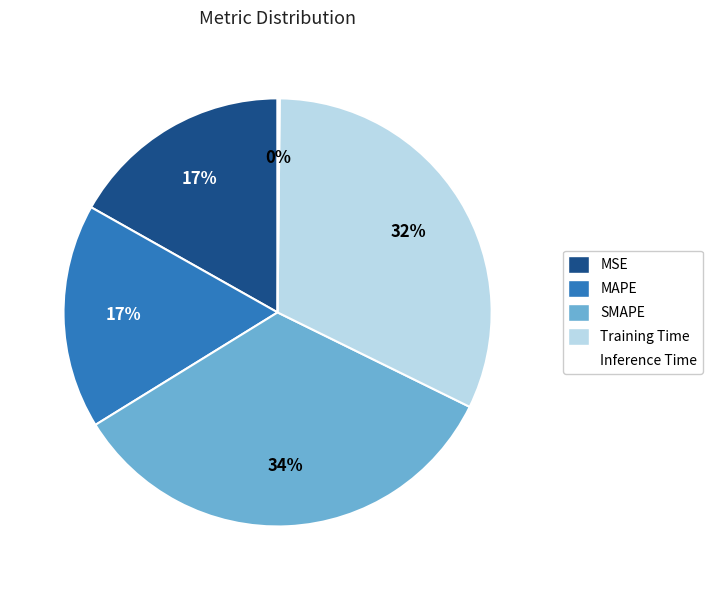

To the nearest percent, what is the average slice percentage?

20%